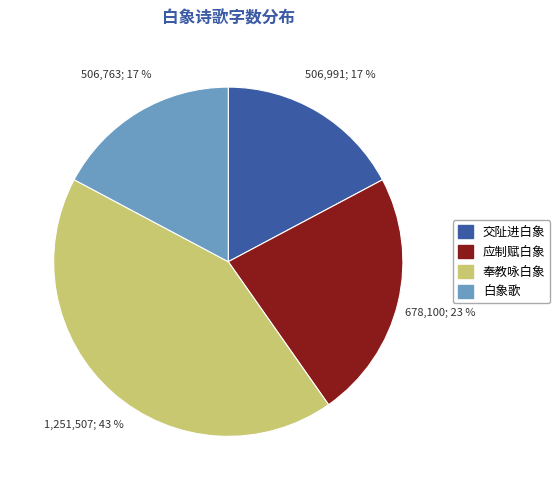

True or false: 交阯进白象 accounts for 17% of the total.

True